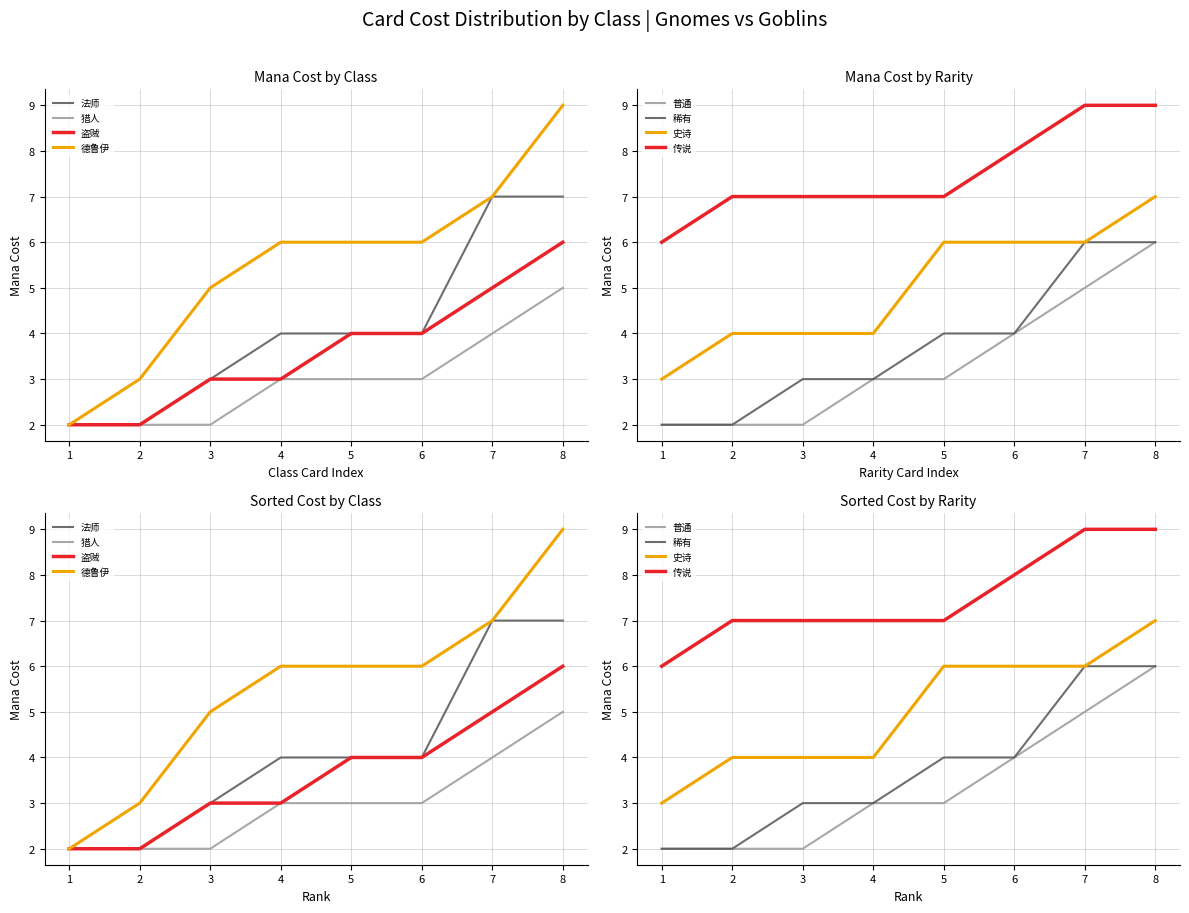

Is it true that 牧师 equals 1 at 2?

False